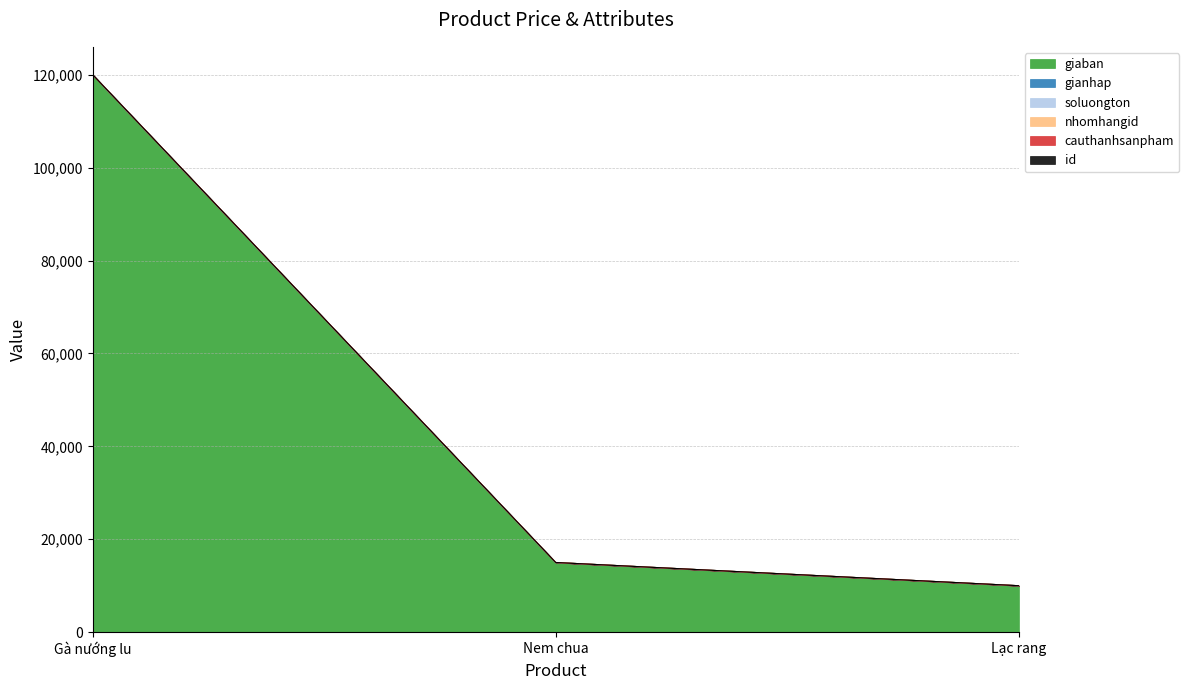

Reading left to right, extract all data points from this chart.

giaban: 120000	15000	10000
gianhap: 0	0	0
soluongton: 0	0	0
nhomhangid: 1	1	1
cauthanhsanpham: 0	0	0
id: 1	2	3